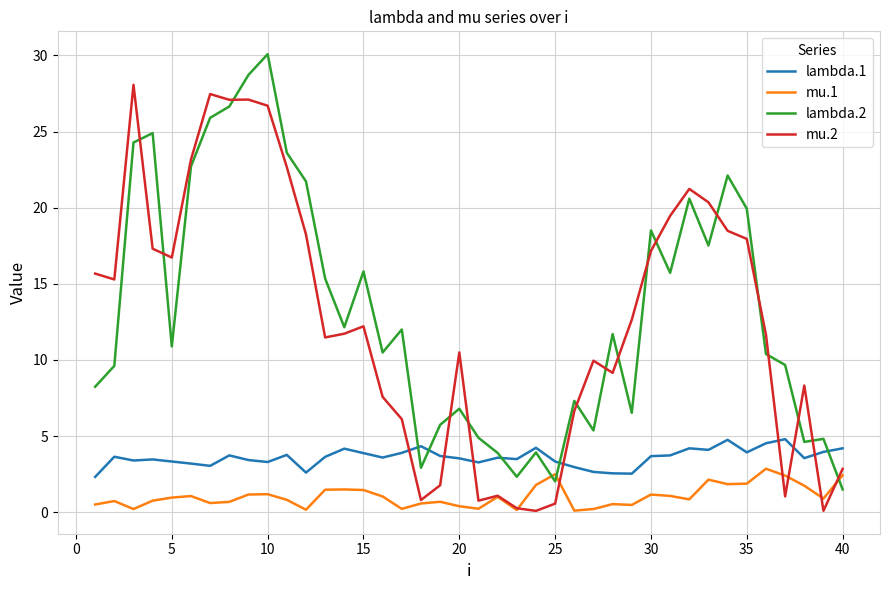

True or false: mu.1 and lambda.1 cross at least once.

False